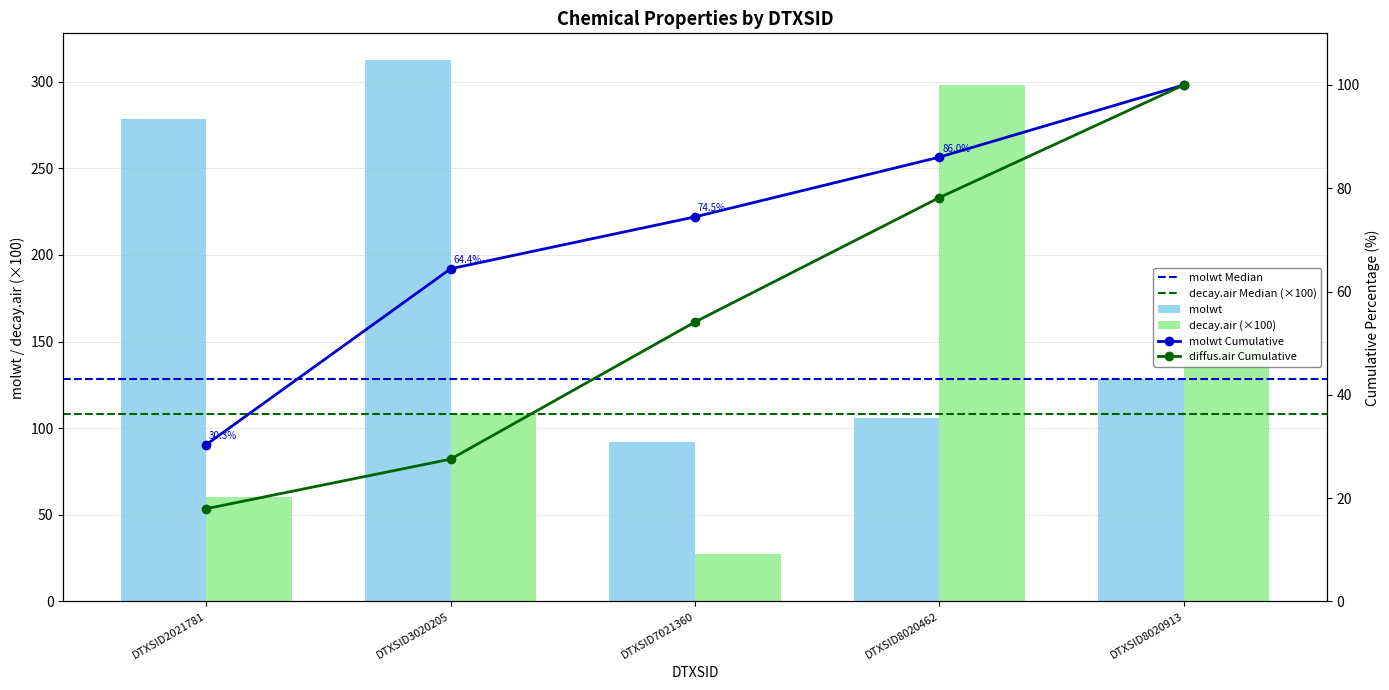

What is the maximum value for molwt?

312.4